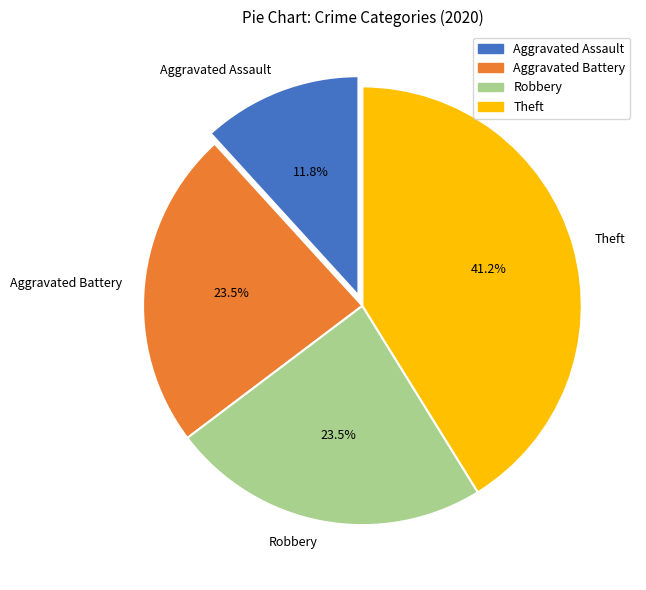

Is the sum of Aggravated Battery and Robbery greater than half?

No